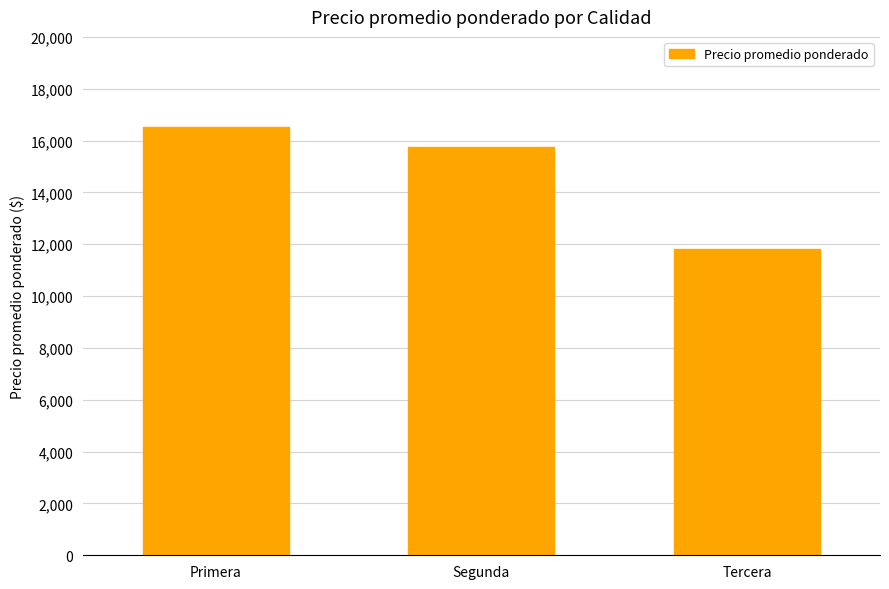

Are the bars grouped side by side (vs. stacked)?

No